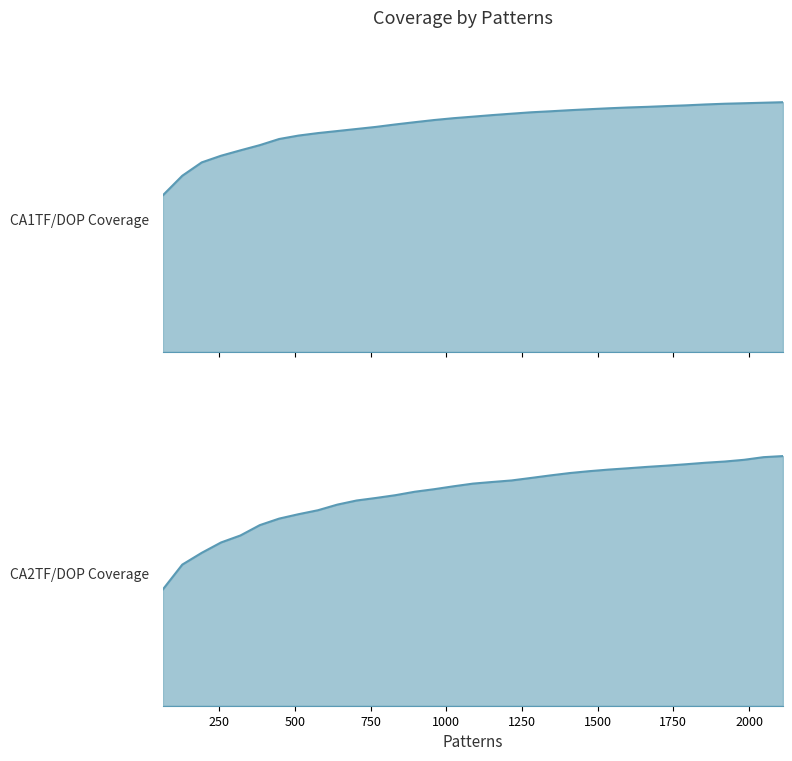

Which series has the largest total across all categories?

CA1TF/DOP Coverage line